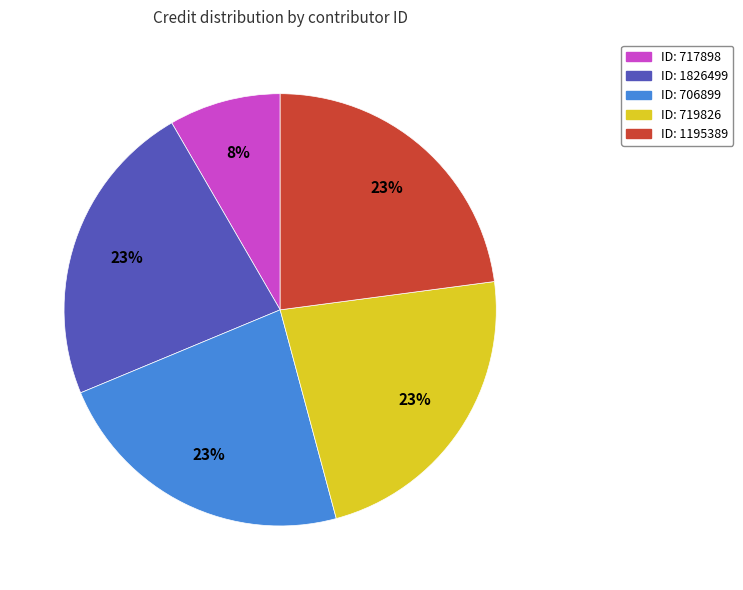

Count the number of slices in the pie.

5